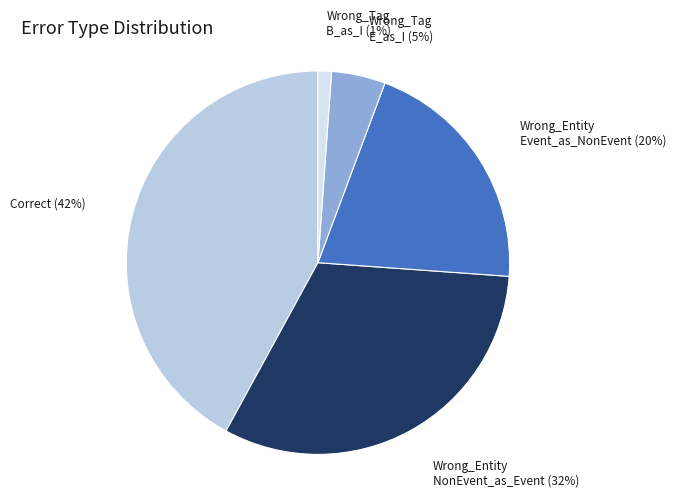

To the nearest percent, what is the average slice percentage?

20%